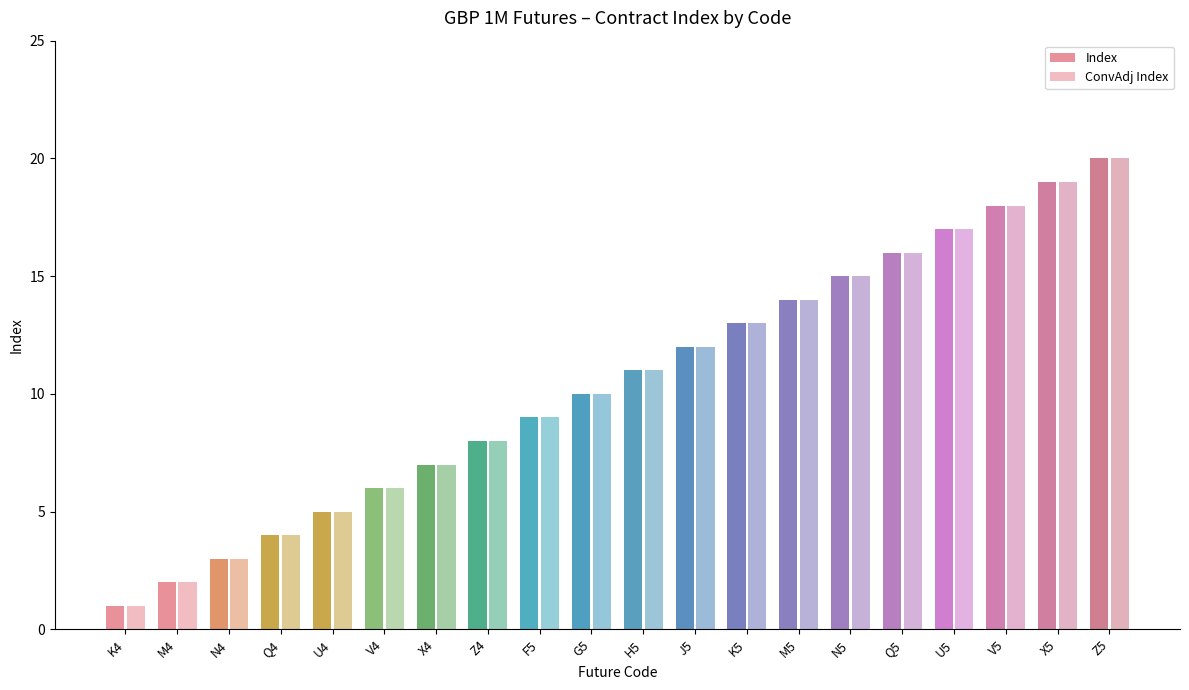

Does the chart contain any negative values?

No